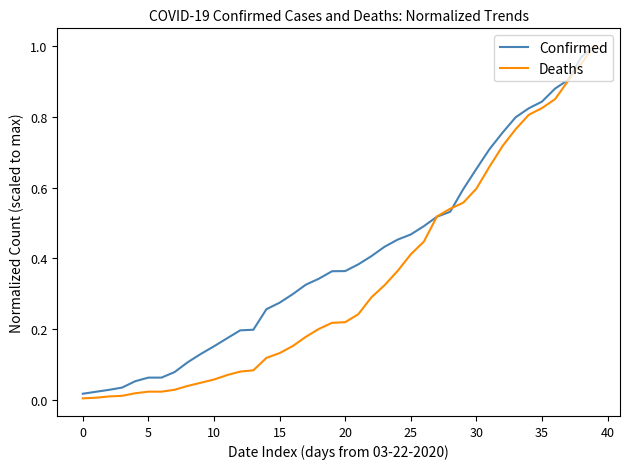

Rank the series by their average value, from lowest to highest.

Deaths, Confirmed